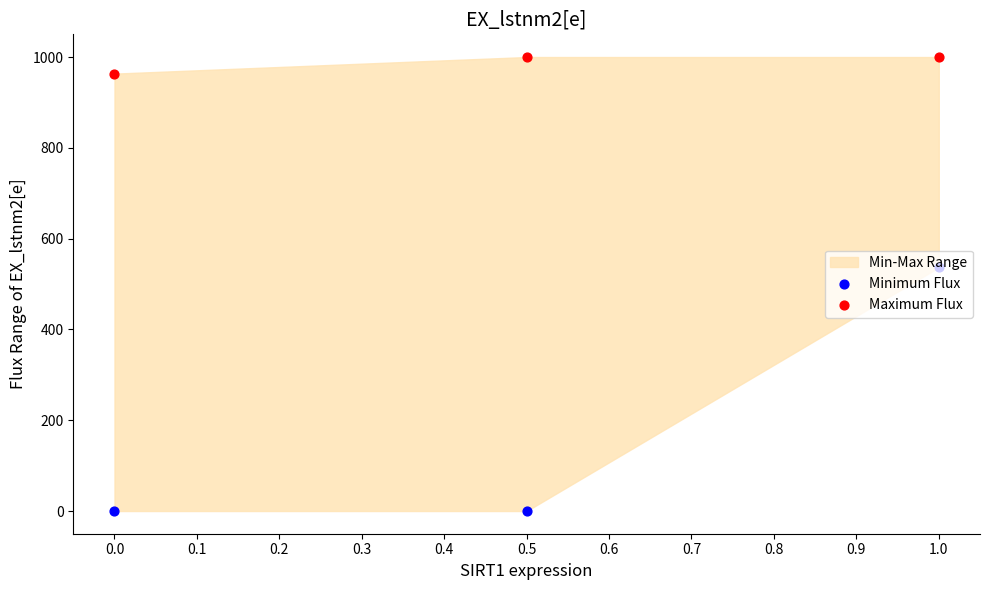

Is the value of Maximum Flux at 0.0 greater than the value of Minimum Flux at 0.0?

Yes